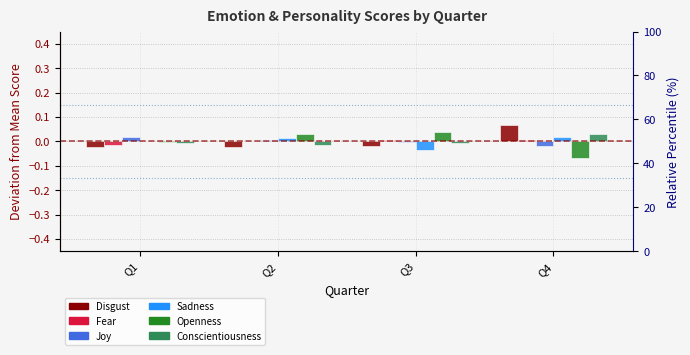

Are the bars horizontal?

No